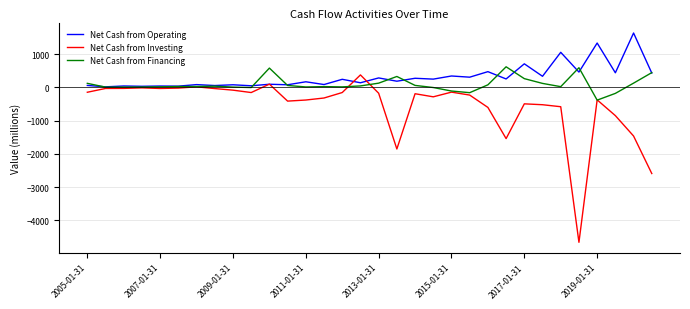

List the series in order of their overall mean, lowest first.

Net Cash from Investing, Net Cash from Financing, Net Cash from Operating